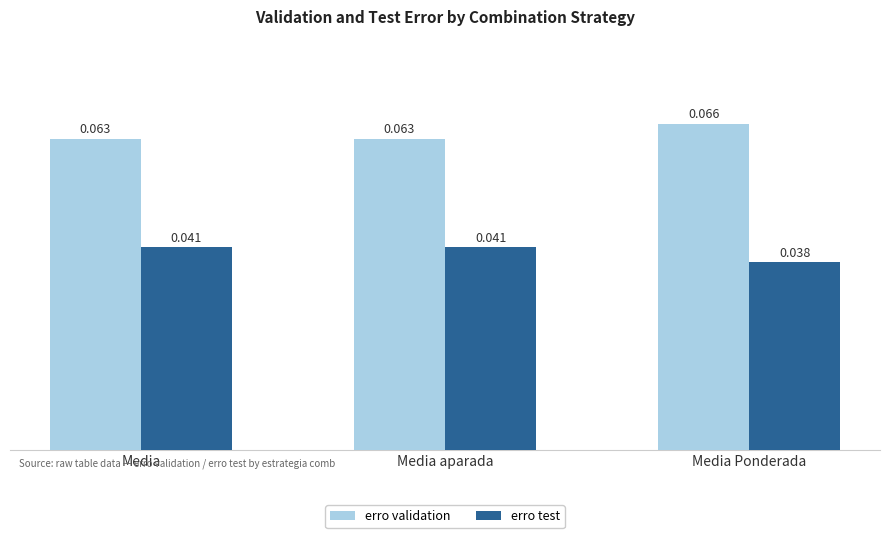

Which label corresponds to the largest value in the chart?

Media Ponderada